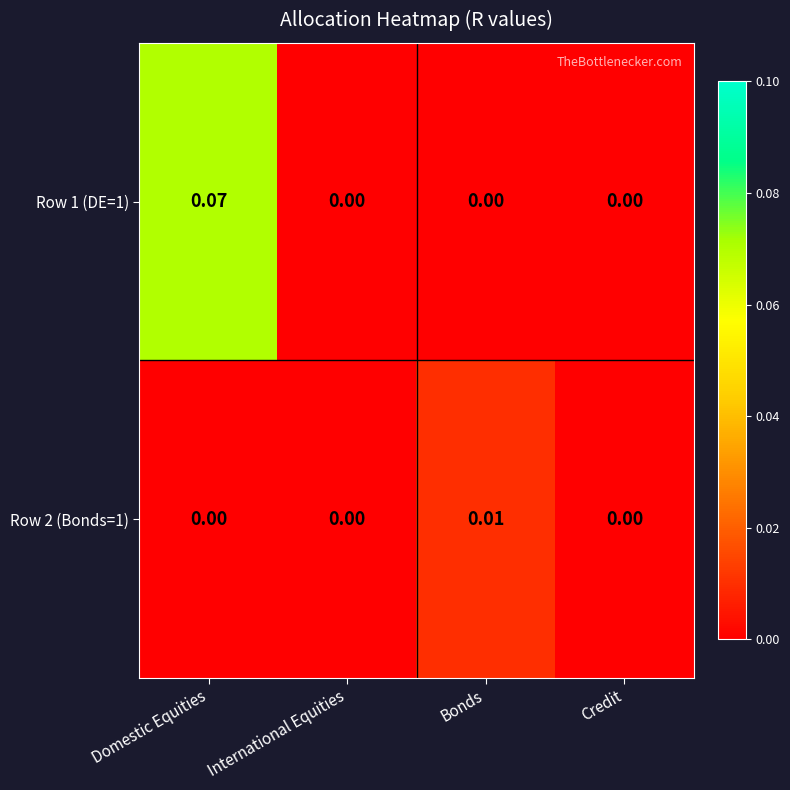

At which label does Row 2 (Bonds=1) reach its peak?

Bonds